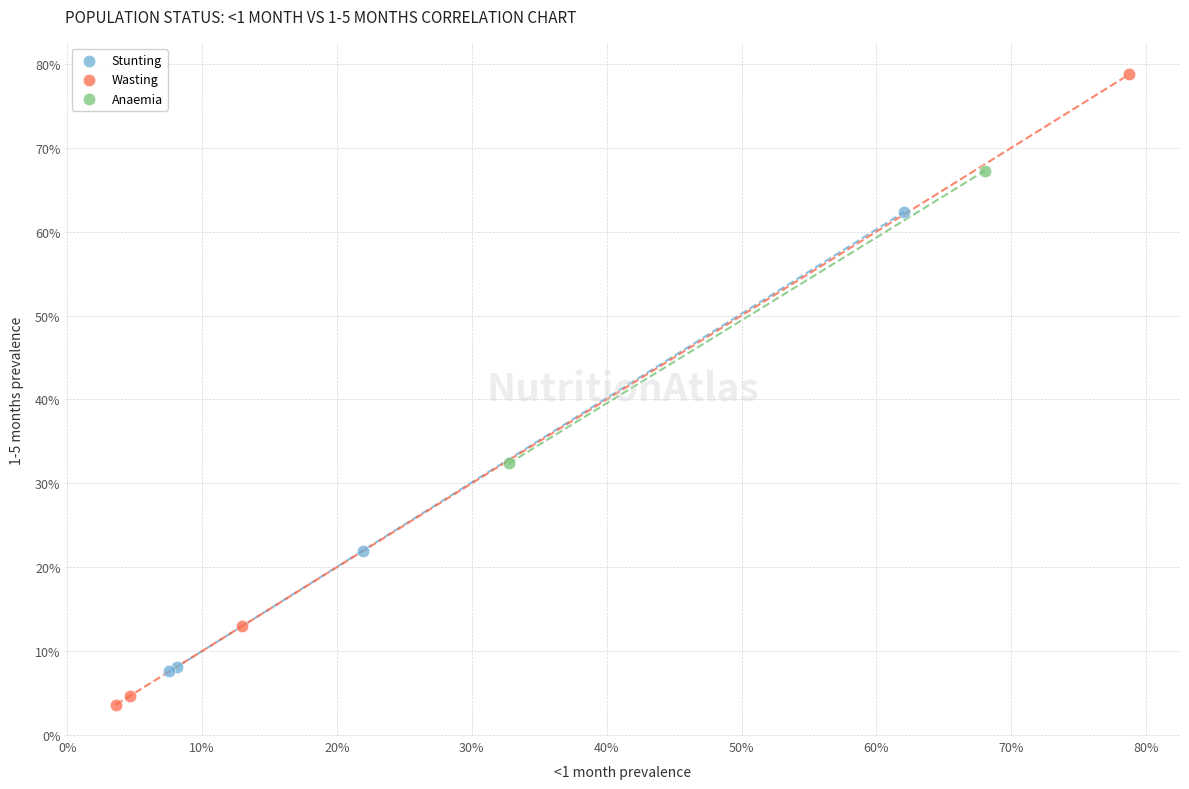

What are all the series names shown in the legend?

Stunting, Wasting, Anaemia